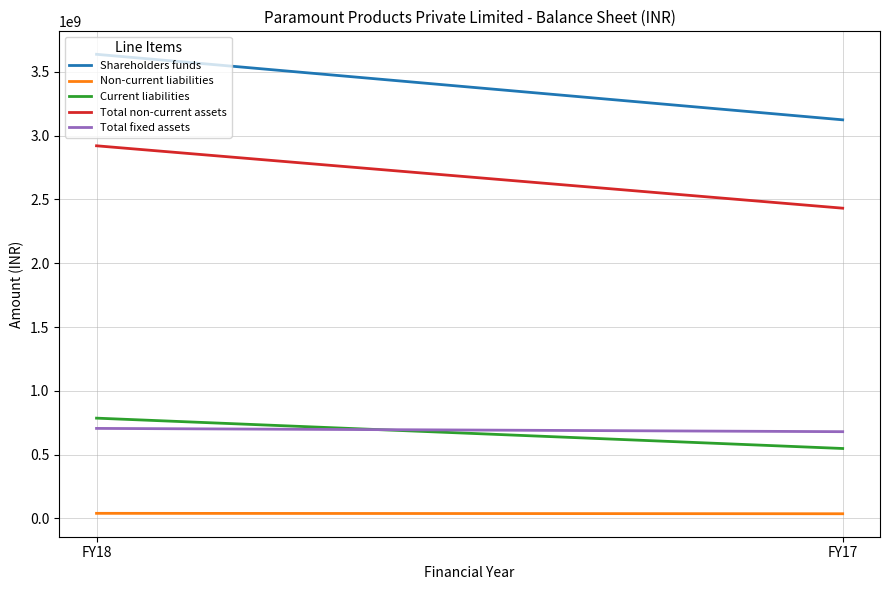

What is the spread (max minus min) of values at FY18?

3597603000